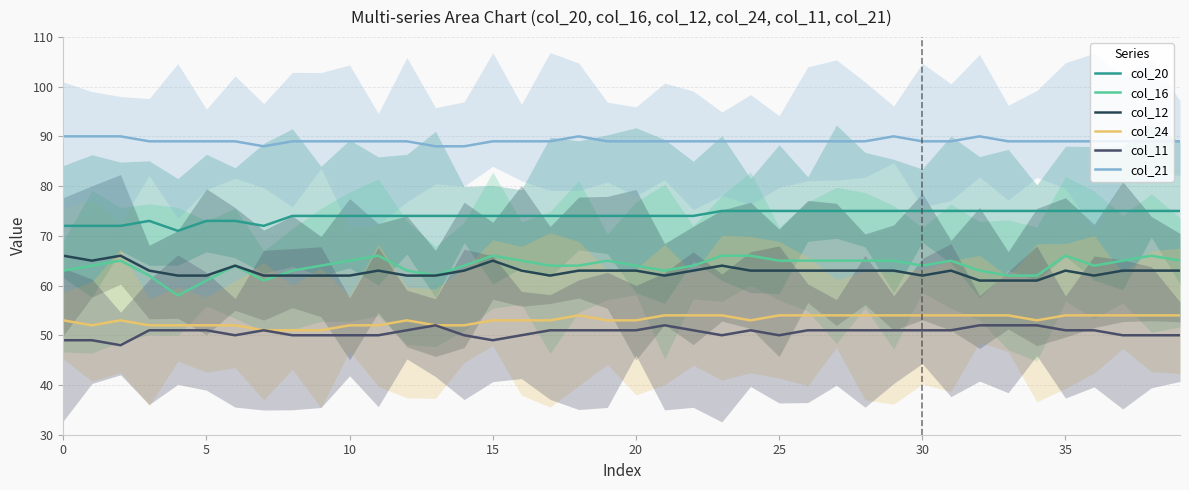

Count the number of categories in the chart.

40